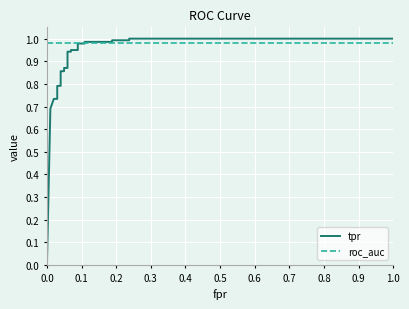

At how many categories does at least one series exceed 0?

26